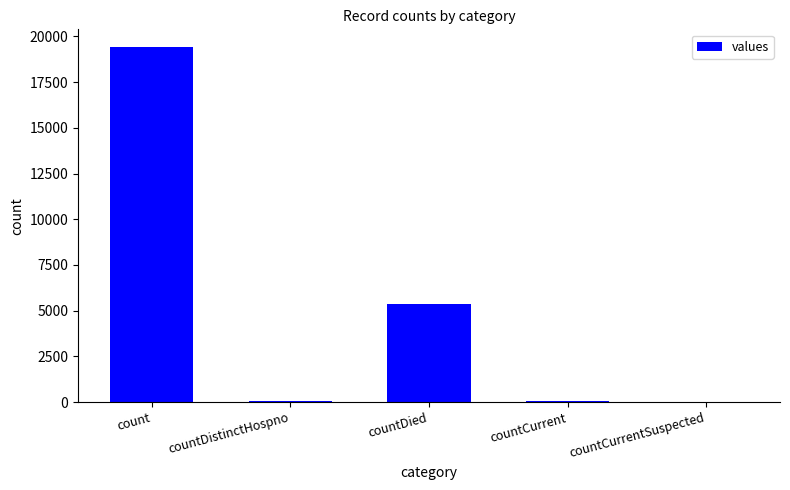

What is the approximate value at countDistinctHospno?

38